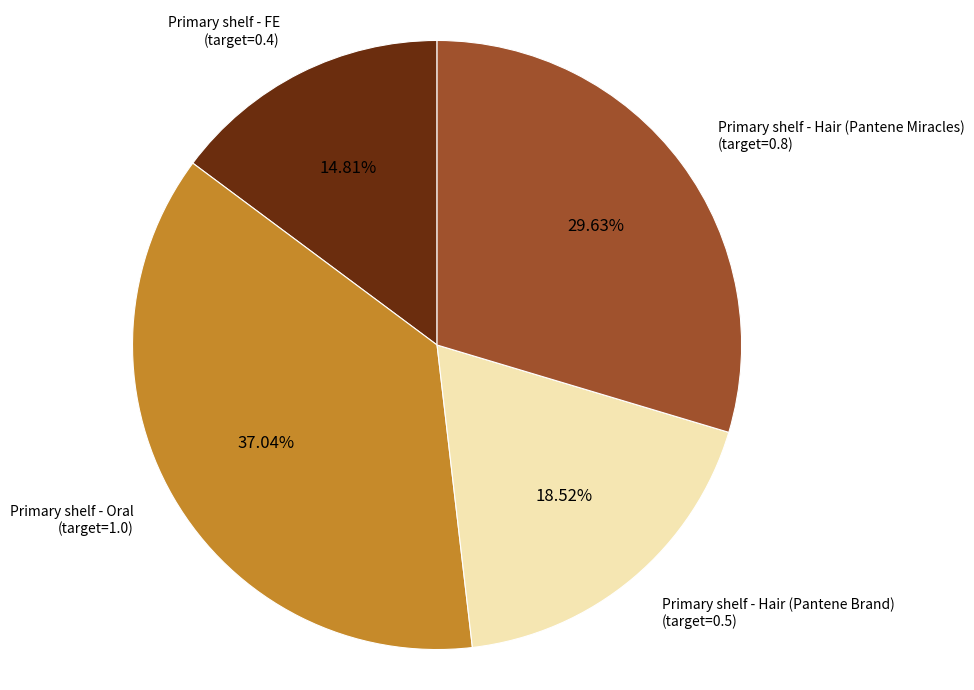

Rank the categories by value from highest to lowest.

Primary shelf - Oral, Primary shelf - Hair (Pantene Miracles), Primary shelf - Hair (Pantene Brand), Primary shelf - FE